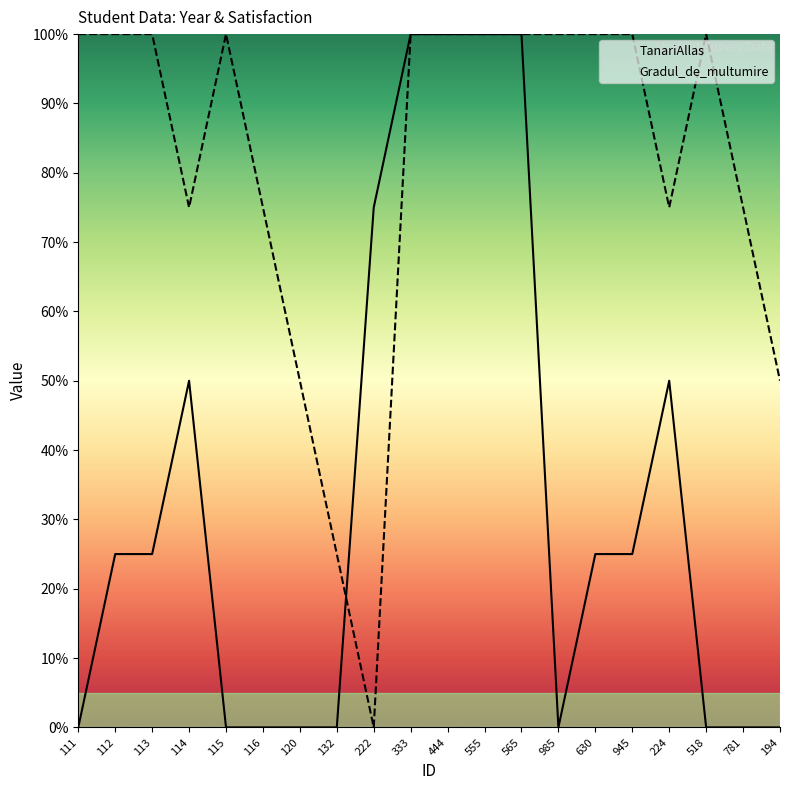

List the series in order of their overall mean, lowest first.

TanariAllas, Gradul_de_multumire